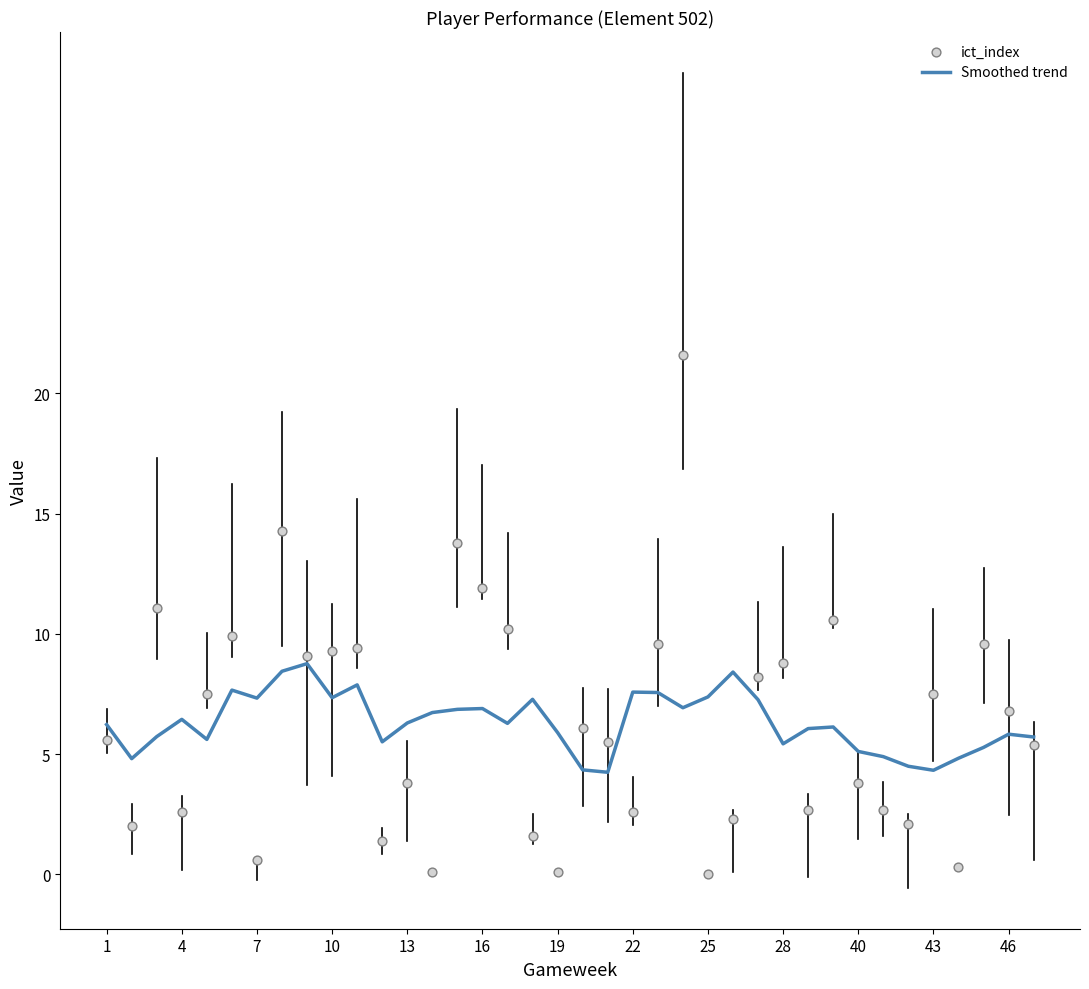

Which series contains the highest Y value?

ict_index